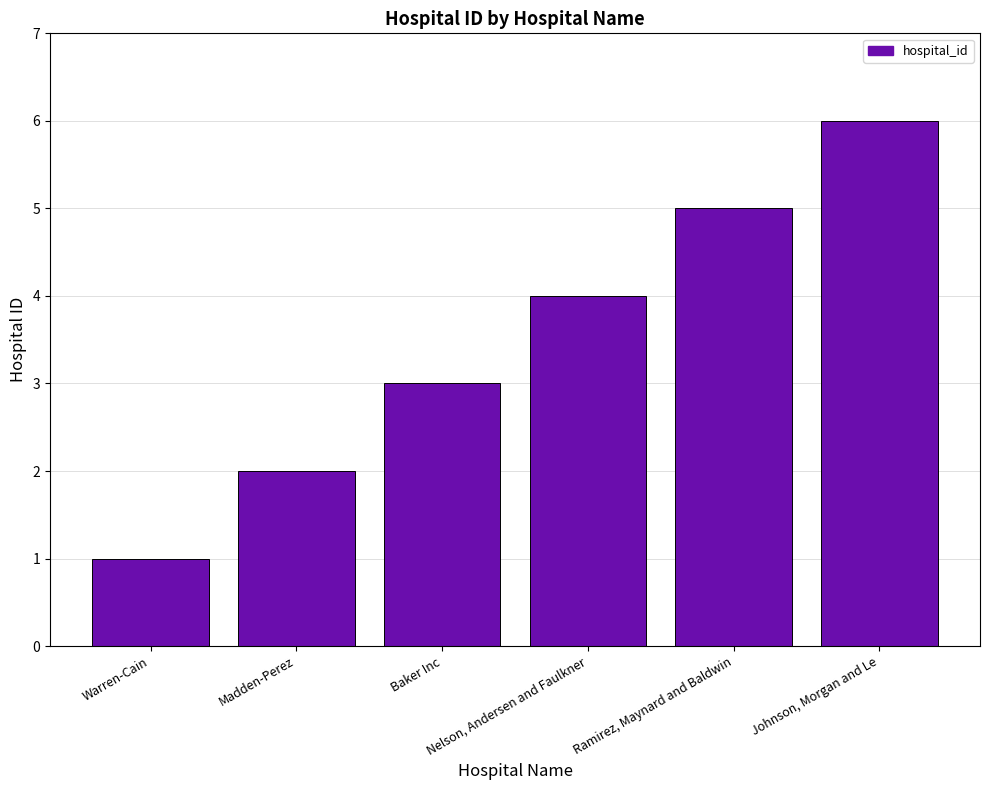

What is the sum of the values at Ramirez, Maynard and Baldwin and Warren-Cain?

6